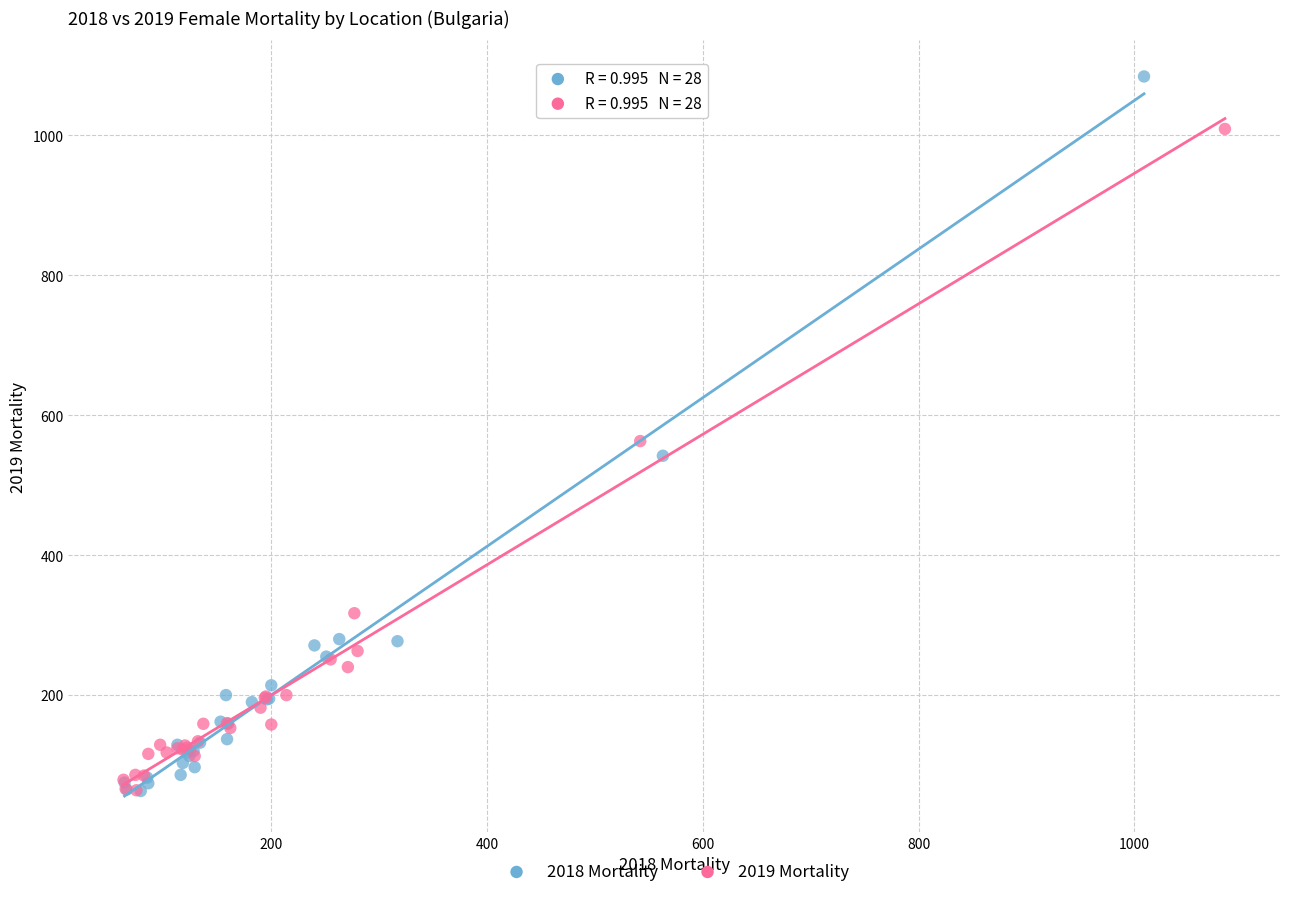

Which series reaches the maximum Y coordinate?

2018 Mortality